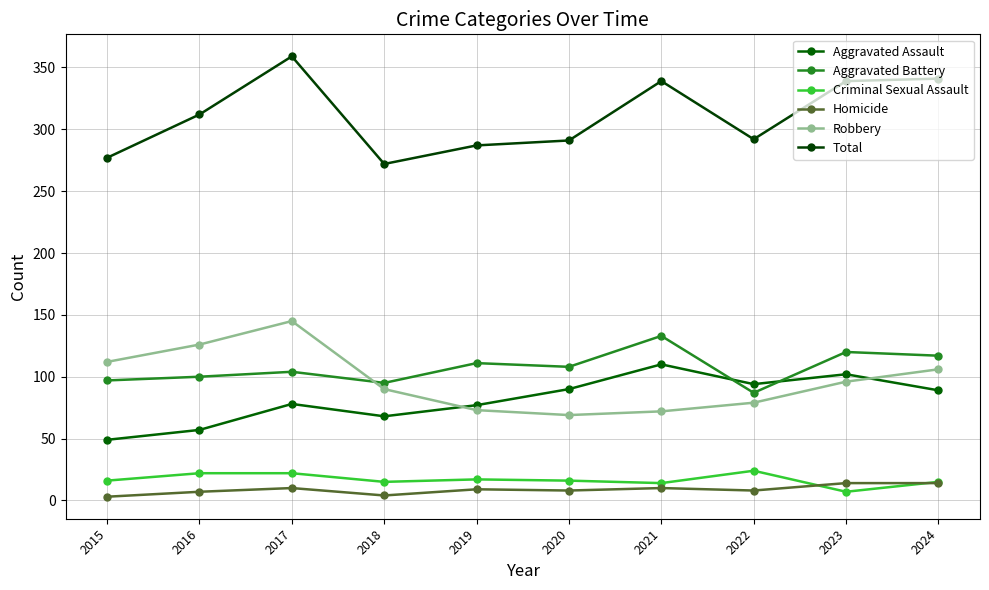

What is the value of the Total point at the 2nd from the left?

312